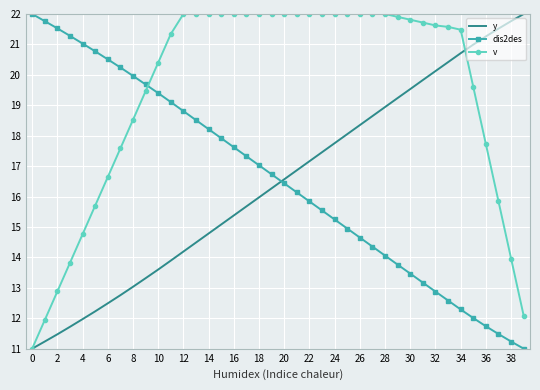

Which series has the largest total across all categories?

v